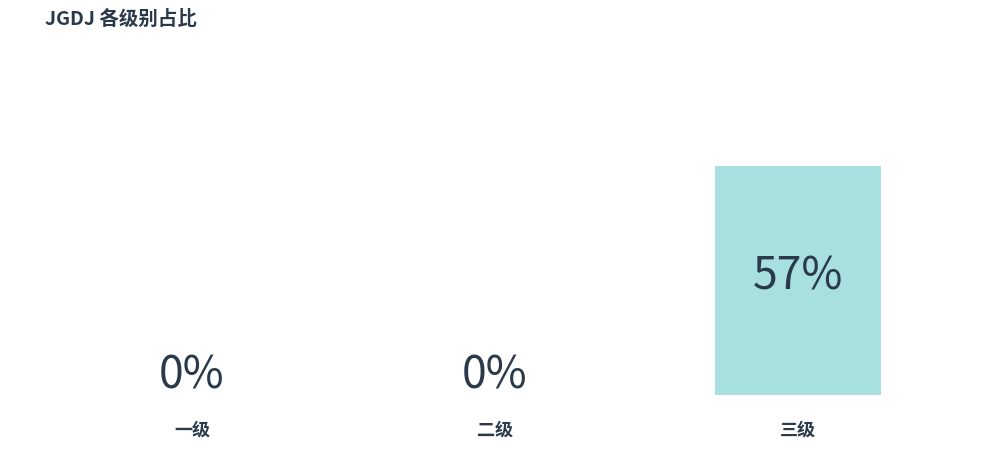

What is the sum of all values?

0.6